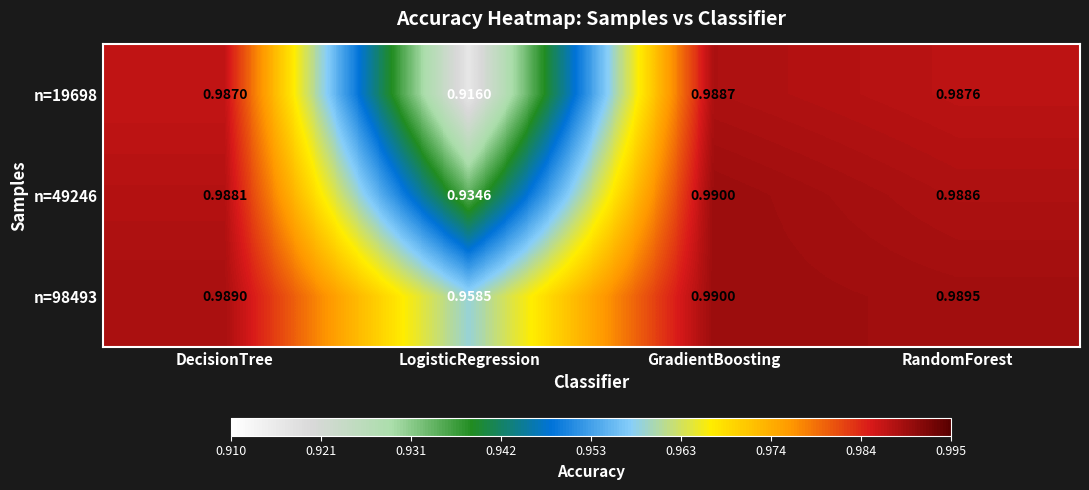

Rank the categories by n=49246 value from lowest to highest.

LogisticRegression, DecisionTree, RandomForest, GradientBoosting